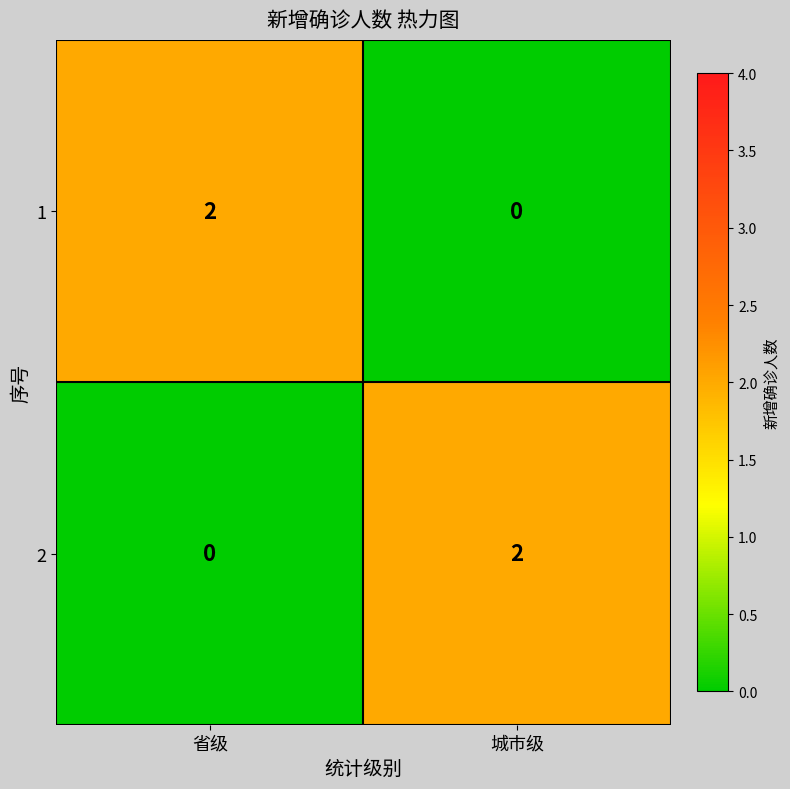

At which label does 1 reach its peak?

省级